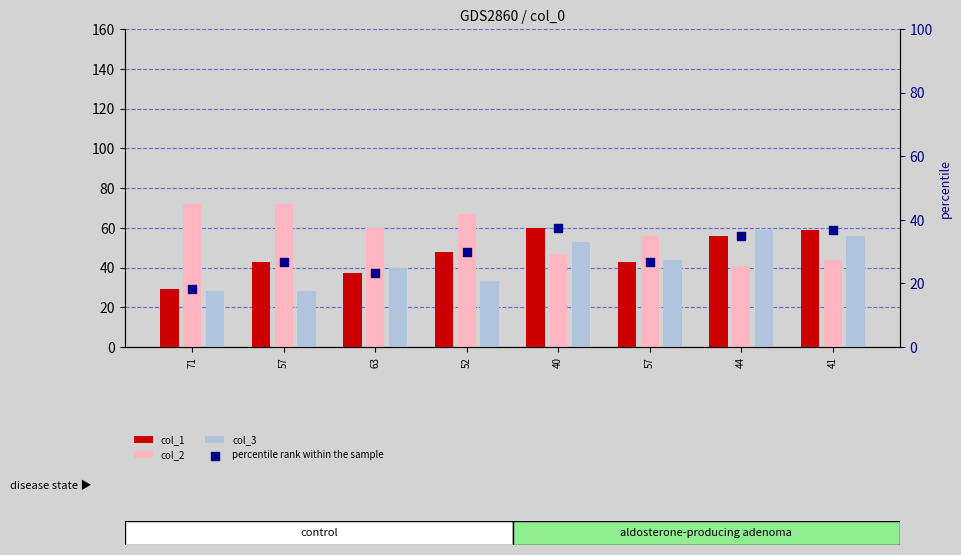

At how many categories does at least one series exceed 54?

8